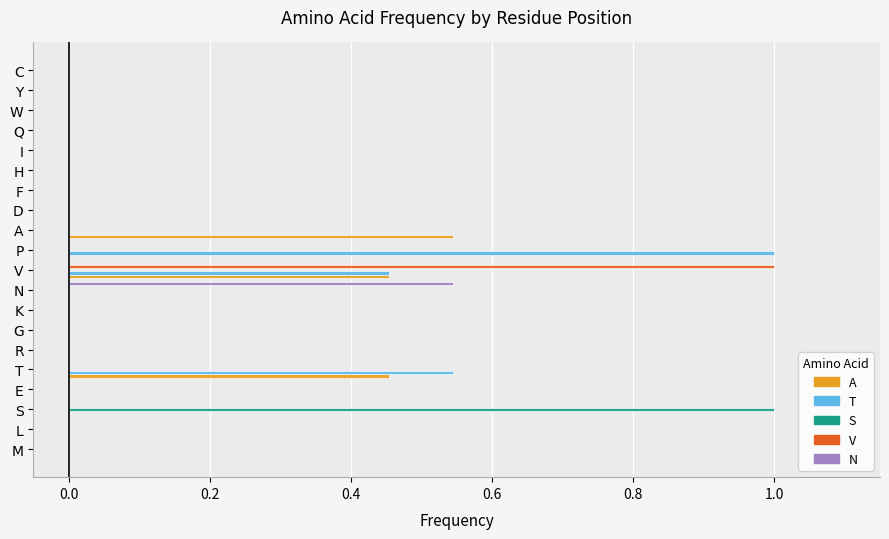

Count the number of categories in the chart.

20